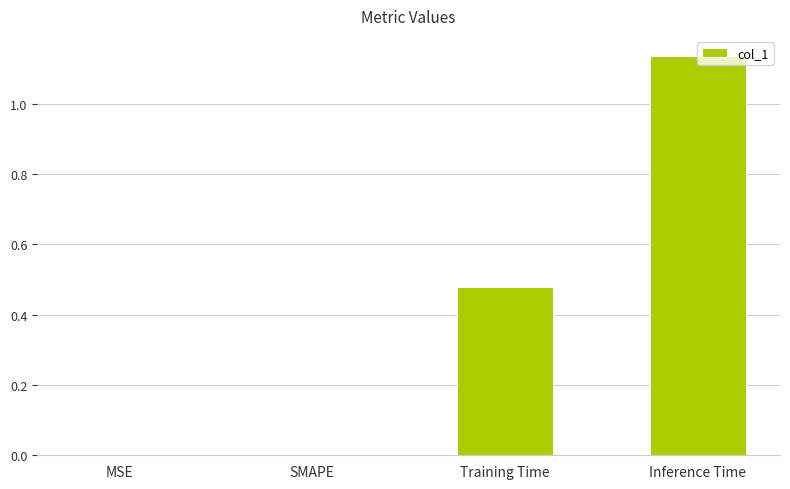

What is the change in value from SMAPE to Inference Time?

+1.1